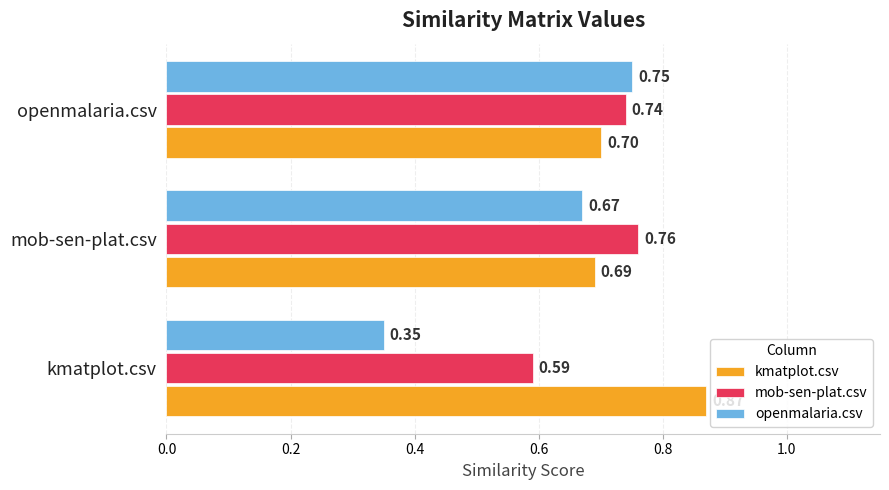

Which series has the largest range (max minus min)?

openmalaria.csv